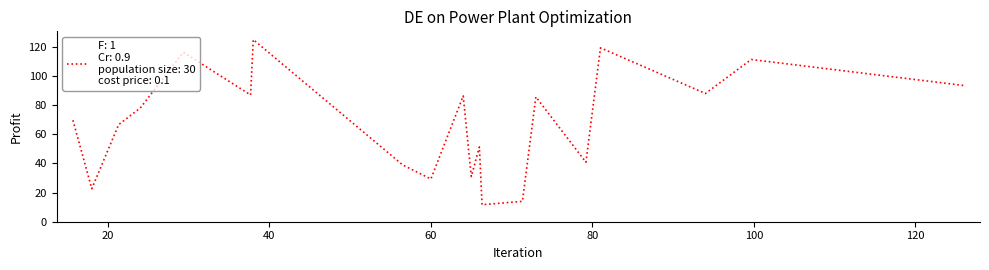

What is the maximum value shown in the chart?

125.0